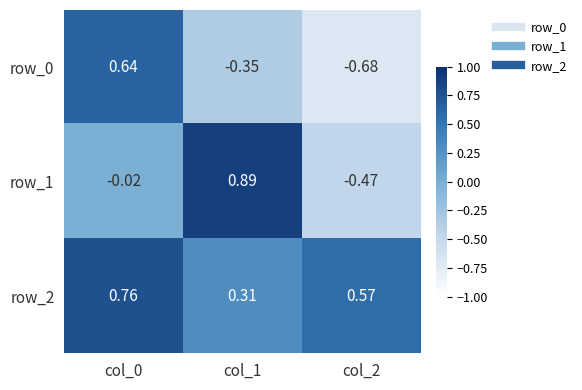

What is the average value of the row_2 series?

0.5